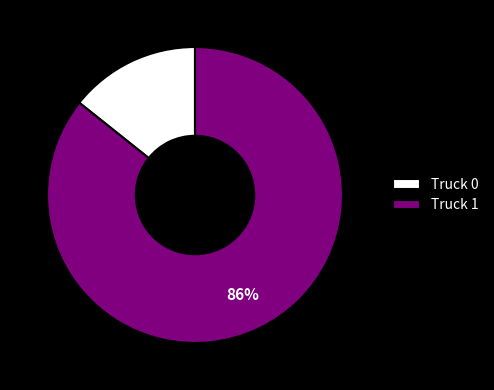

To the nearest percent, what portion does Truck 0 represent?

14%